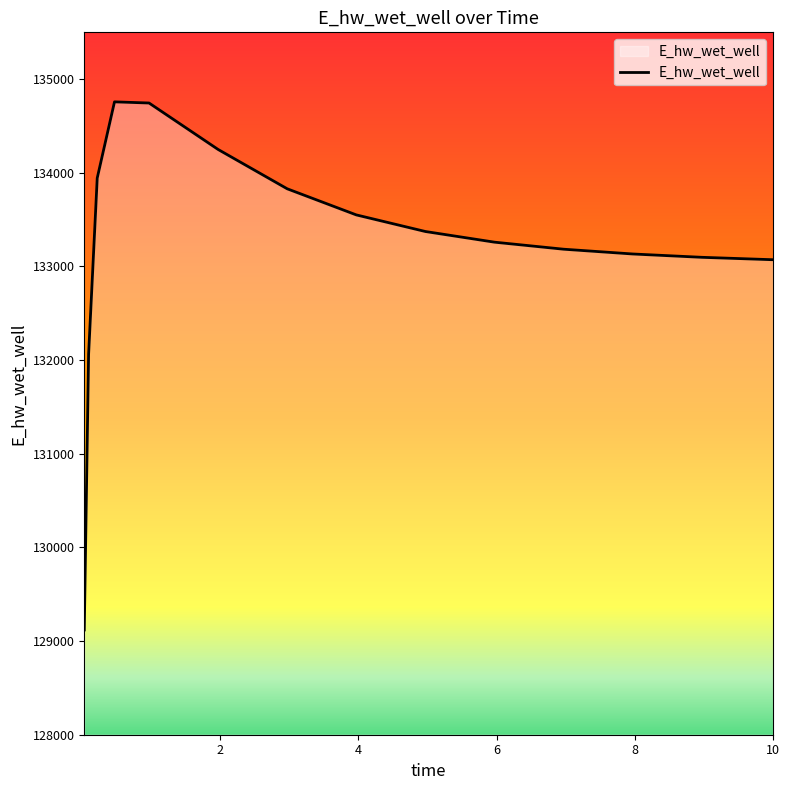

What is the maximum value shown in the chart?

134757.7